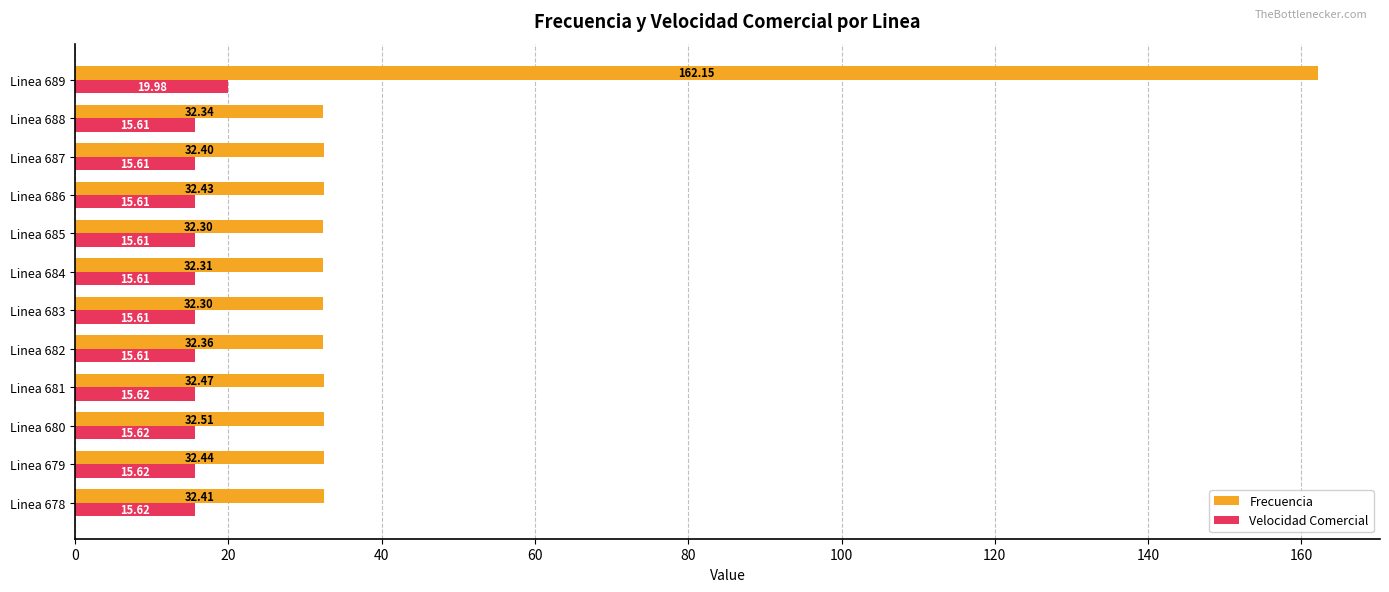

Which series changed the most between Linea 679 and Linea 688?

Frecuencia